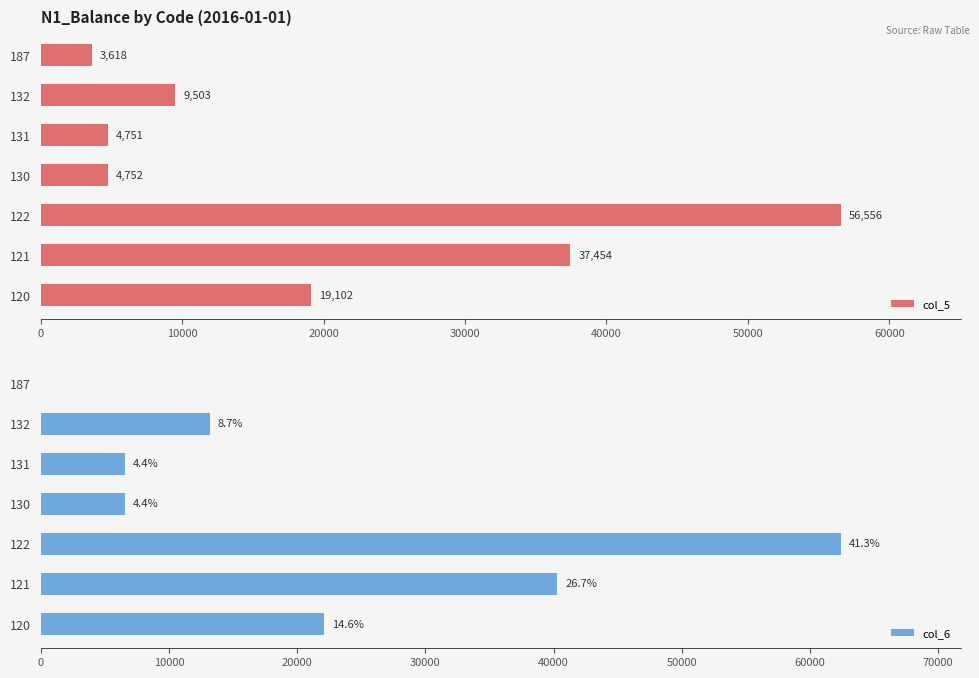

What is the difference between the maximum and second lowest values in the col_5 series?

51805.0